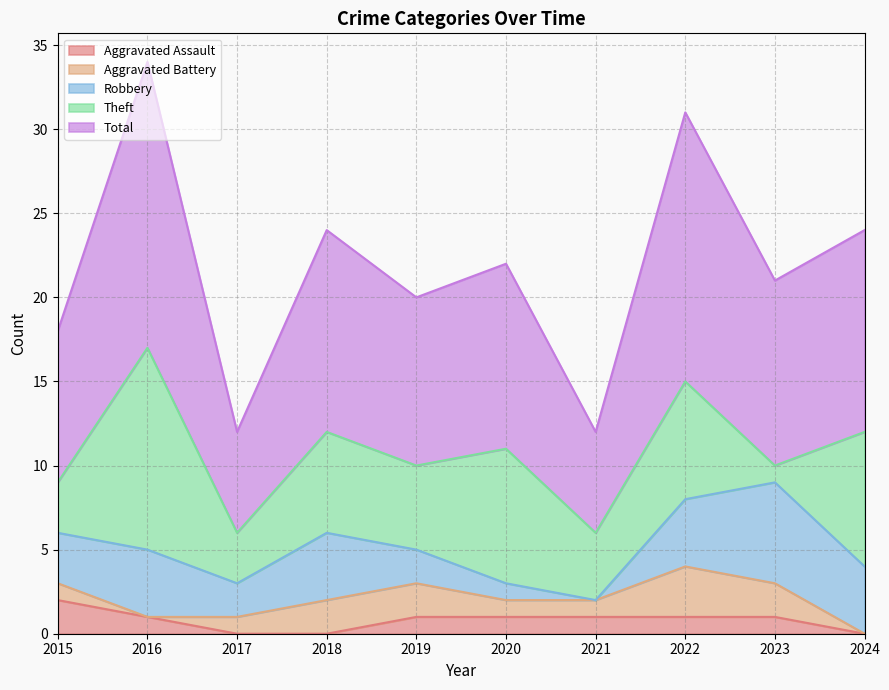

At which category does Theft reach its first local peak?

2016